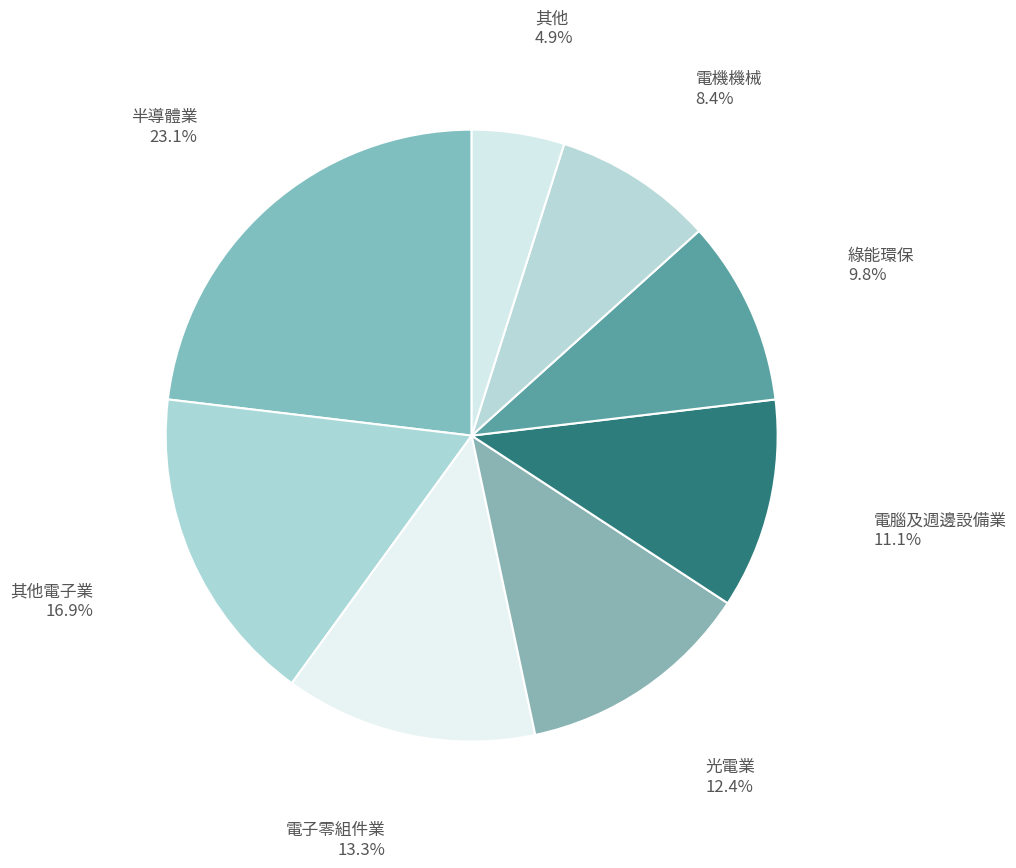

Is there any slice that represents more than half of the pie?

No